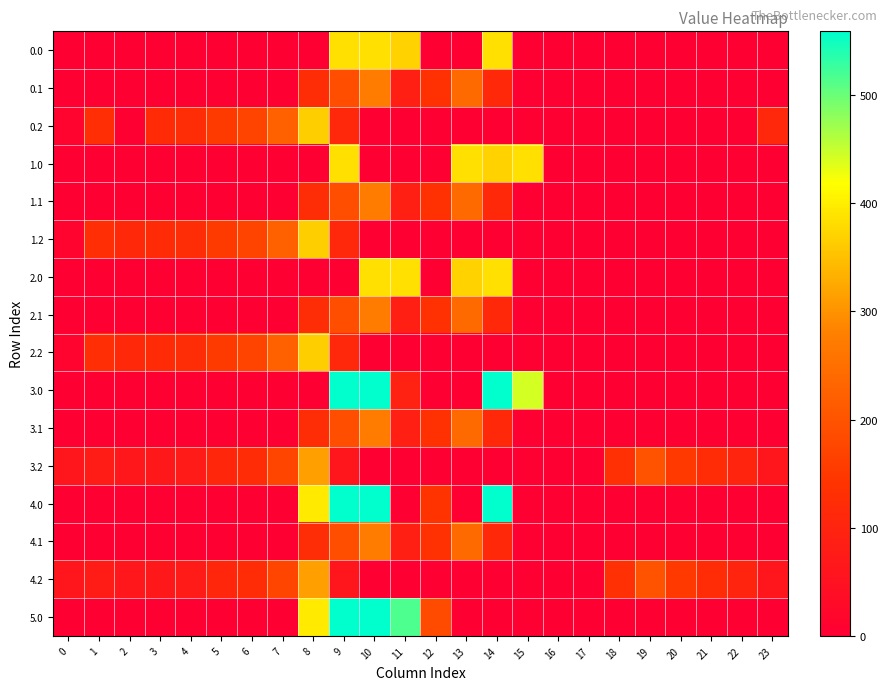

At how many categories does at least one series exceed 279?

7